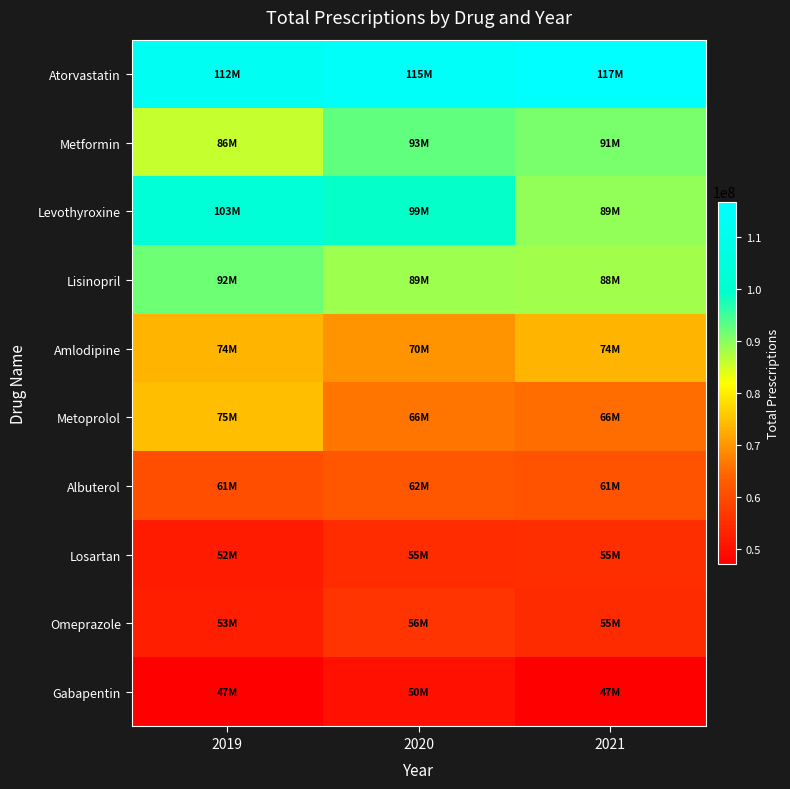

List the series in order of their peak value, lowest first.

Gabapentin, Losartan, Omeprazole, Albuterol, Amlodipine, Metoprolol, Lisinopril, Metformin, Levothyroxine, Atorvastatin